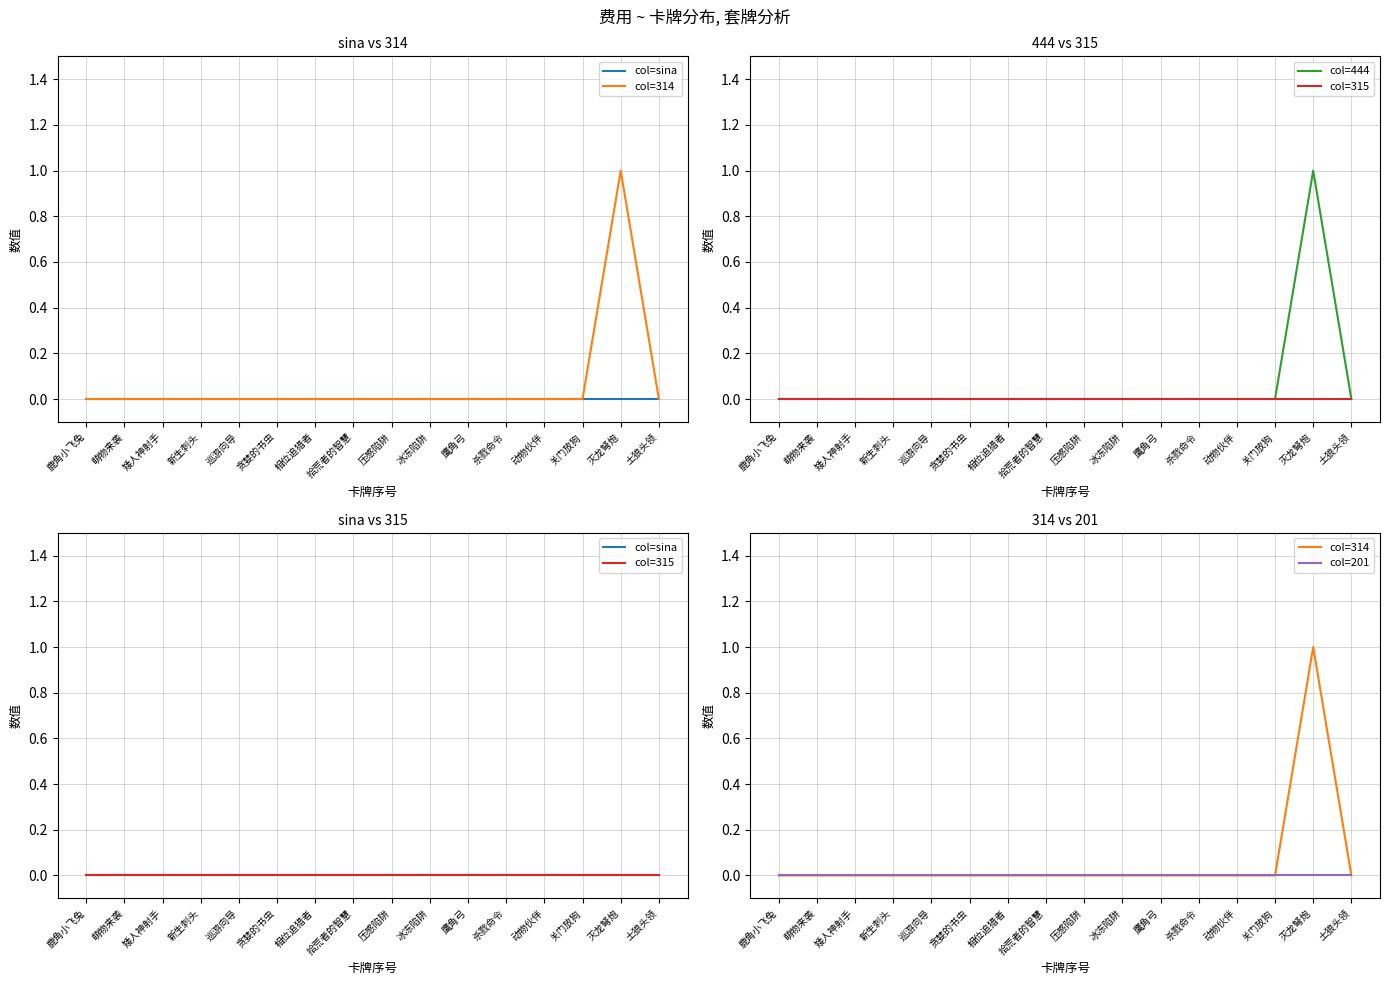

Reading right to left, extract all data points from this chart.

col=sina: 0	0	0	0	0	0	0	0	0	0	0	0	0	0	0	0
col=314: 0	1	0	0	0	0	0	0	0	0	0	0	0	0	0	0
col=444: 0	1	0	0	0	0	0	0	0	0	0	0	0	0	0	0
col=315: 0	0	0	0	0	0	0	0	0	0	0	0	0	0	0	0
col=201: 0	0	0	0	0	0	0	0	0	0	0	0	0	0	0	0